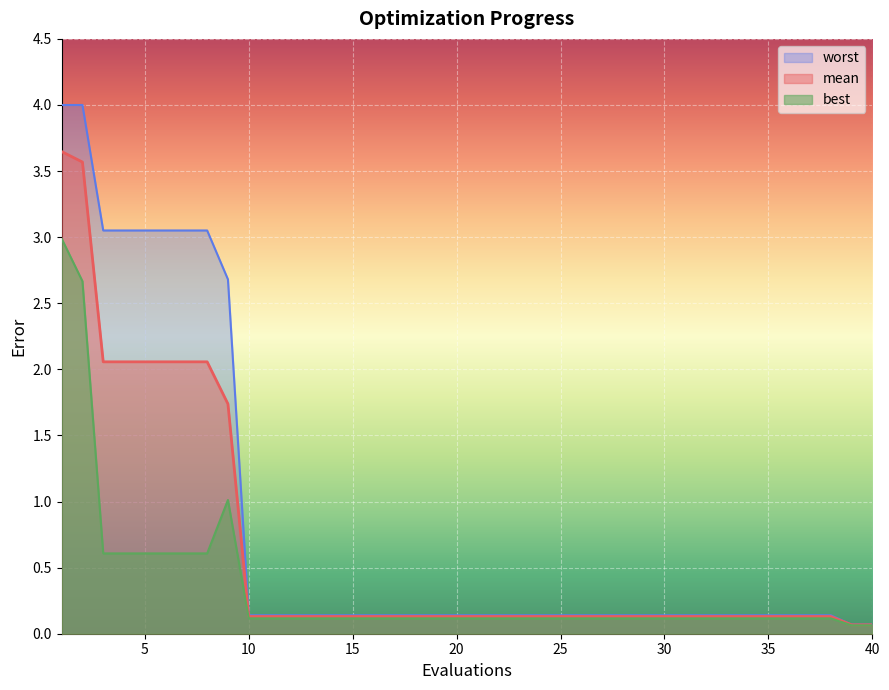

True or false: mean and best cross at least once.

False